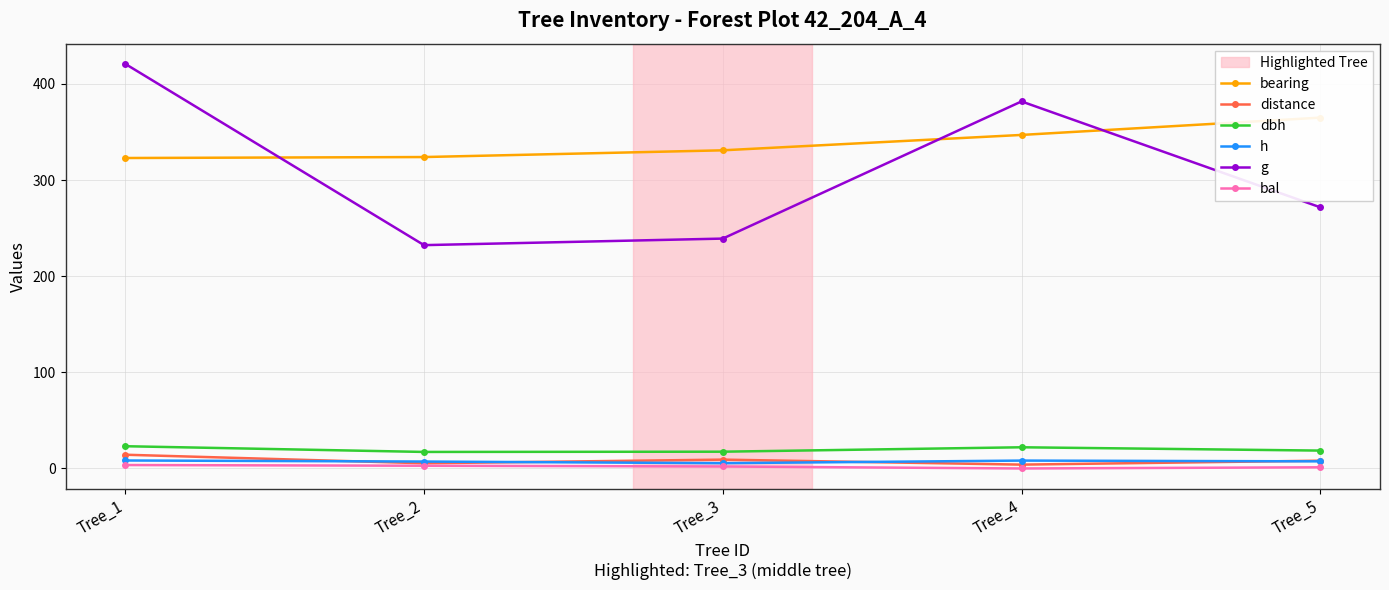

True or false: bearing and bal intersect in this chart.

False